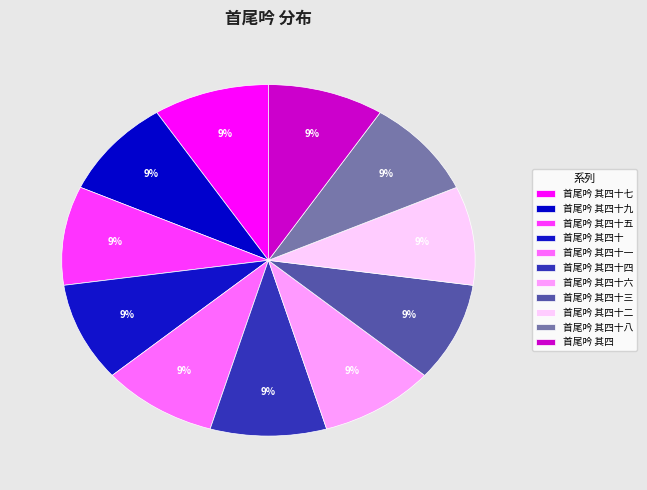

What is the total percentage of 首尾吟 其四十三 and 首尾吟 其四十七?

18.2%